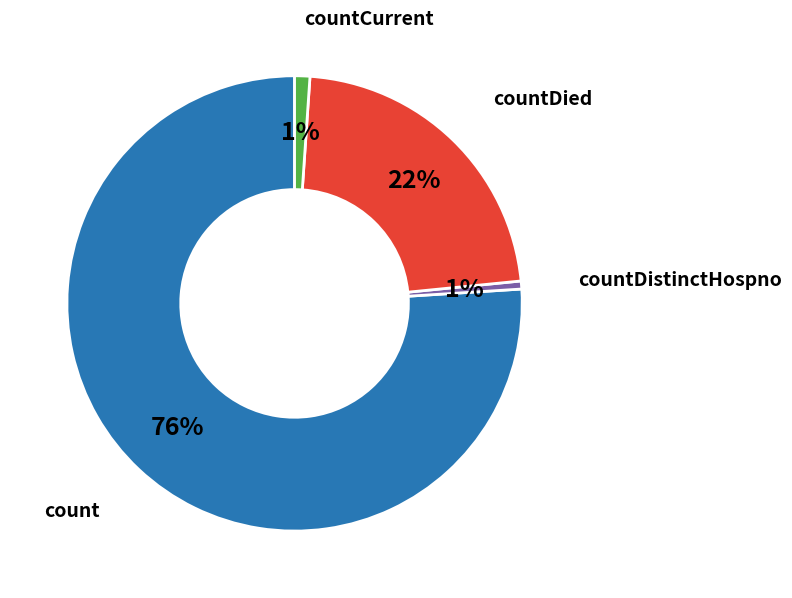

Does any single category account for the majority?

Yes